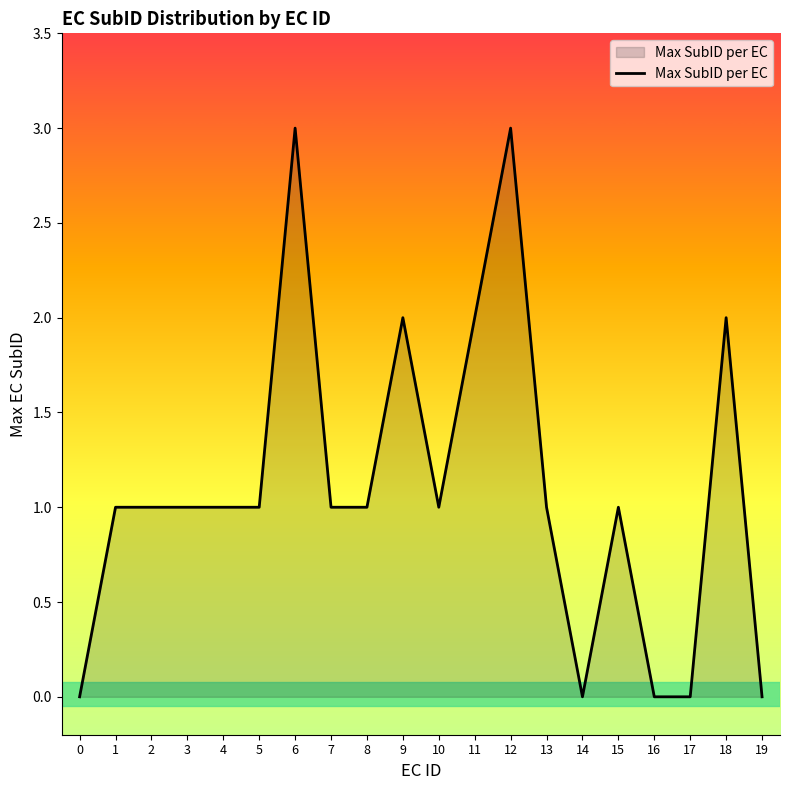

How many categories are shown in the chart?

20